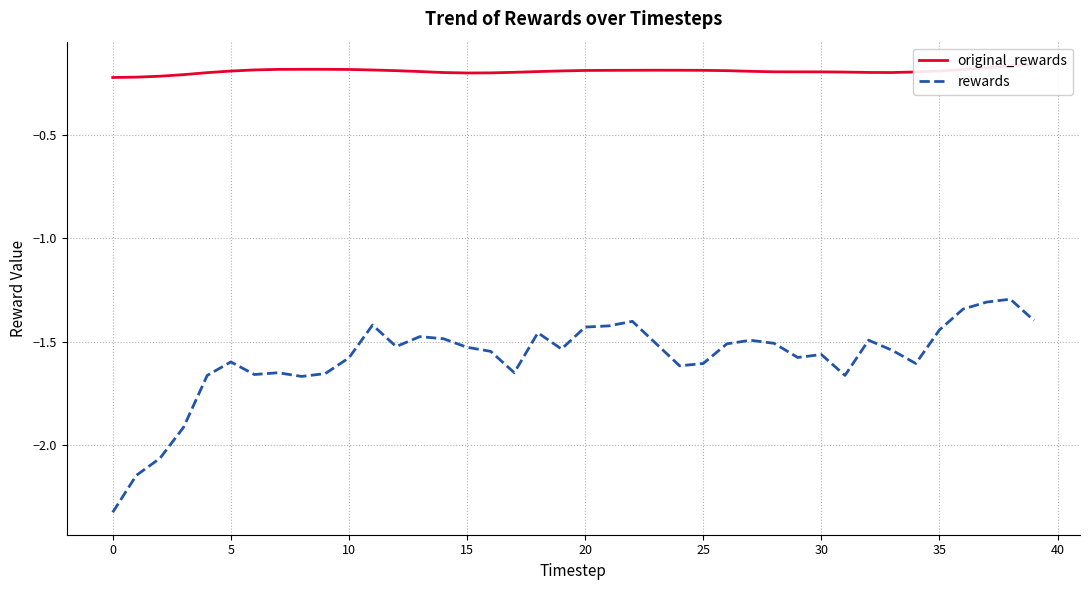

Between 30 and 33, which is larger?

30